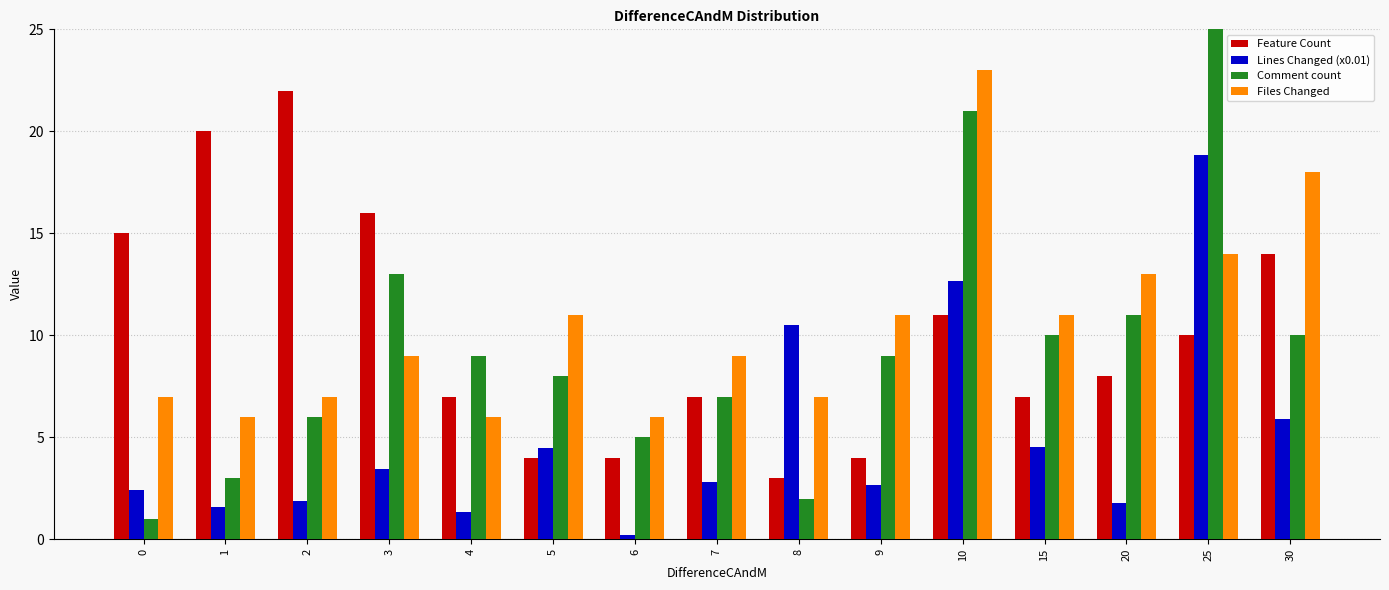

Reading left to right, list all the values displayed in this chart.

Feature Count: 0=15.0	1=20.0	2=22.0	3=16.0	4=7.0	5=4.0	6=4.0	7=7.0	8=3.0	9=4.0	10=11.0	15=7.0	20=8.0	25=10.0	30=14.0
Lines Changed (x0.01): 0=2.4	1=1.6	2=1.9	3=3.5	4=1.4	5=4.5	6=0.2	7=2.8	8=10.5	9=2.7	10=12.7	15=4.5	20=1.8	25=18.8	30=5.9
Comment count: 0=1.0	1=3.0	2=6.0	3=13.0	4=9.0	5=8.0	6=5.0	7=7.0	8=2.0	9=9.0	10=21.0	15=10.0	20=11.0	25=36.0	30=10.0
Files Changed: 0=7.0	1=6.0	2=7.0	3=9.0	4=6.0	5=11.0	6=6.0	7=9.0	8=7.0	9=11.0	10=23.0	15=11.0	20=13.0	25=14.0	30=18.0